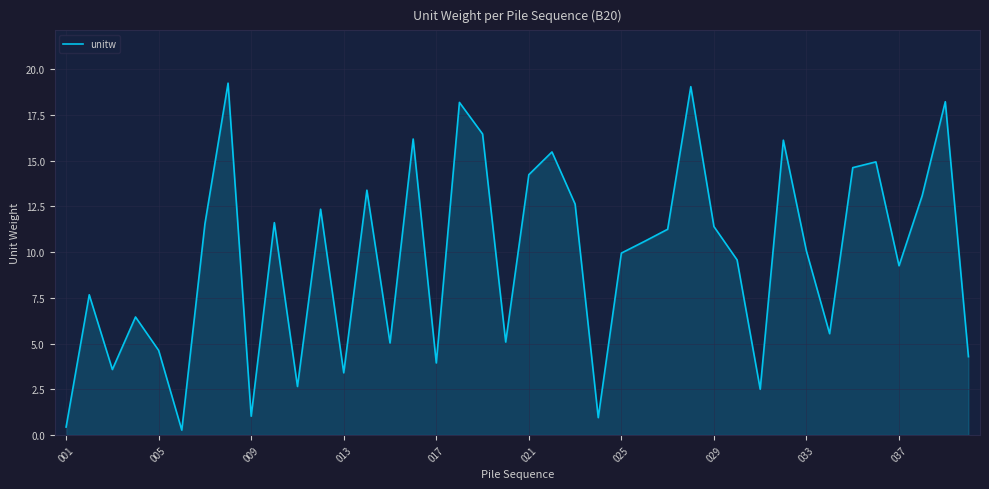

What is the maximum value shown in the chart?

19.2